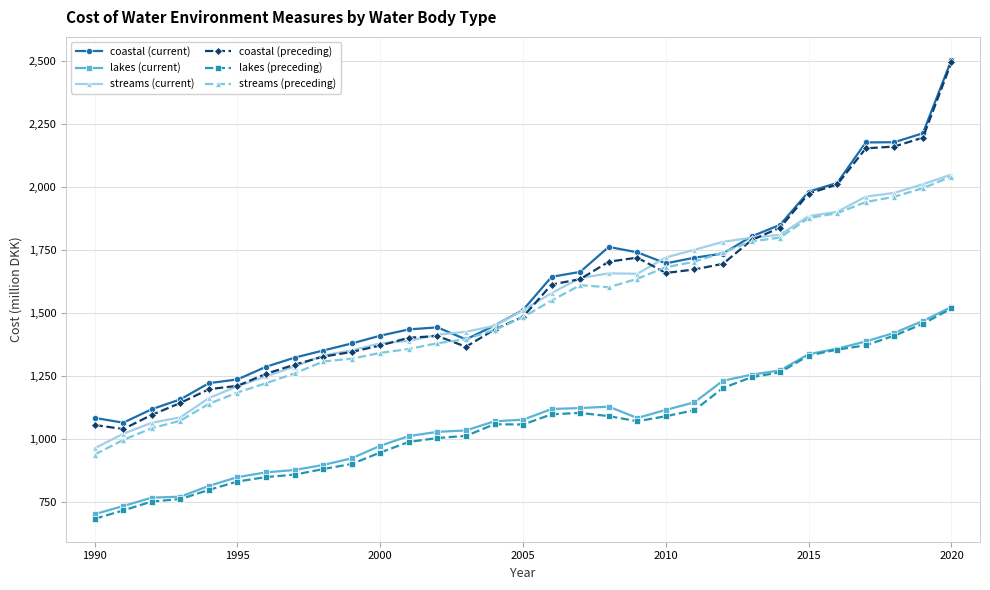

True or false: streams (current) has more than 0 interior local peaks.

True